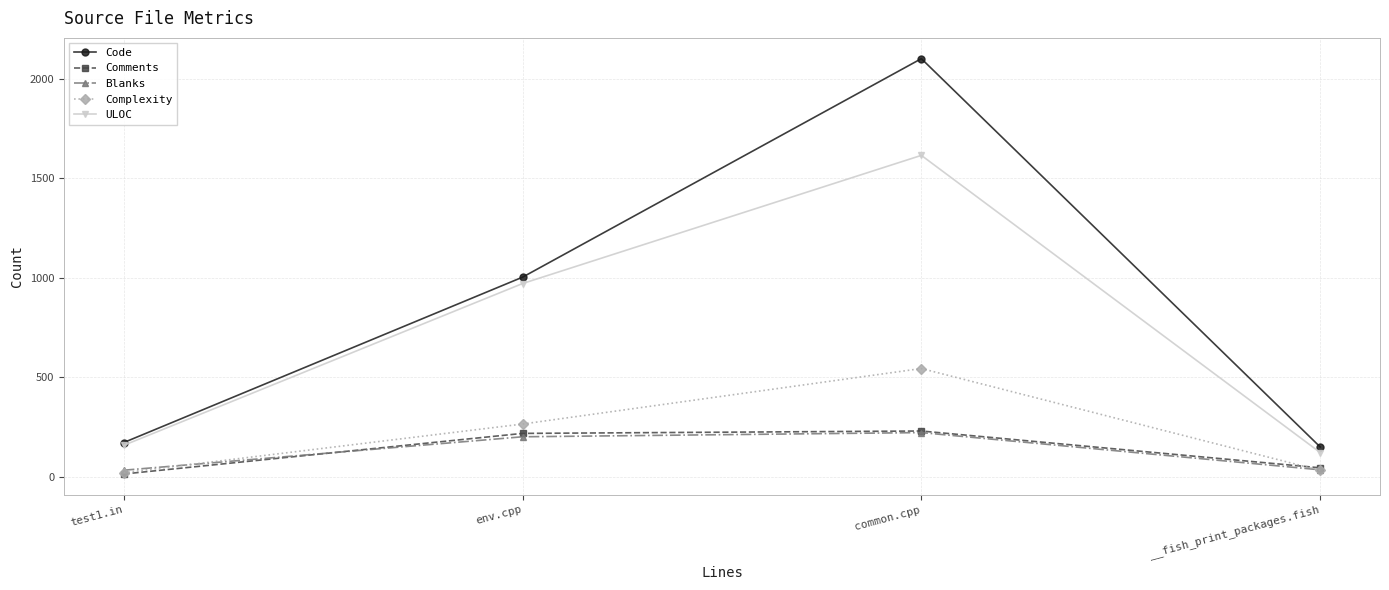

How many lines are shown in the chart?

5